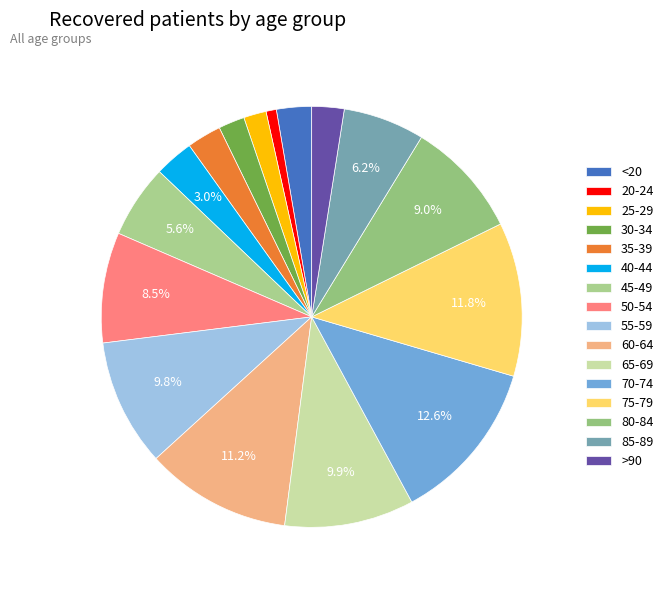

Count the number of slices in the pie.

16